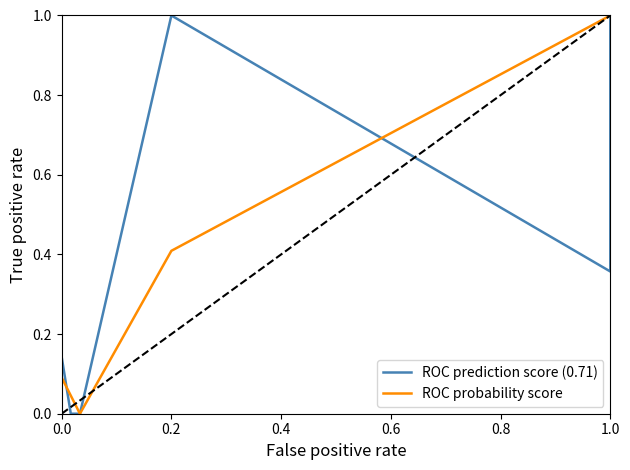

What is the greatest value displayed?

1.0